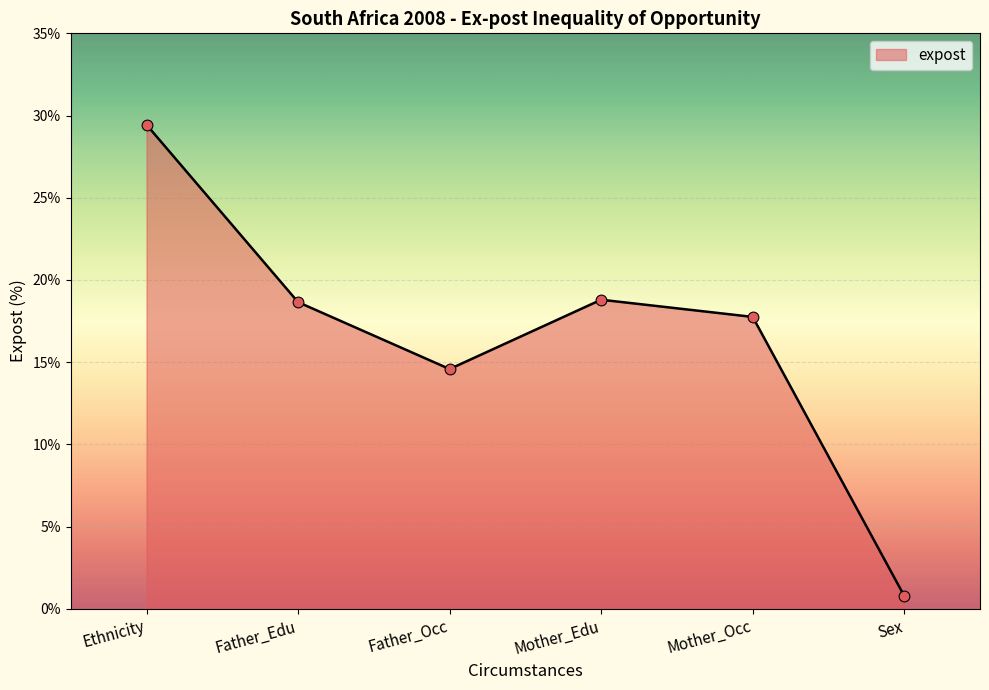

What is the change in value from Ethnicity to Mother_Occ?

-11.7